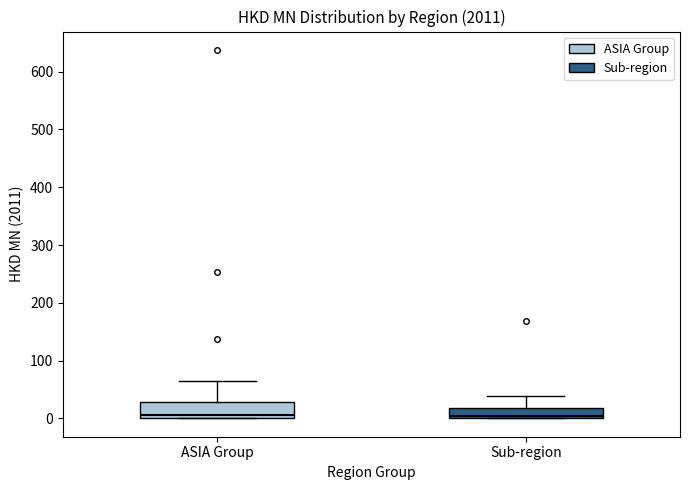

Reading left to right, transcribe this box plot: for each box, give where its median line is, the range the box spans, and where its two whiskers end, as read against the y-axis. The values are not printed on the chart, so give them approximately, as read against the axis.

ASIA Group: median 10, box 0 to 30, whiskers 0 to 60
Sub-region: median 0 (just above the box's lower edge), box 0 to 20, whiskers 0 to 40